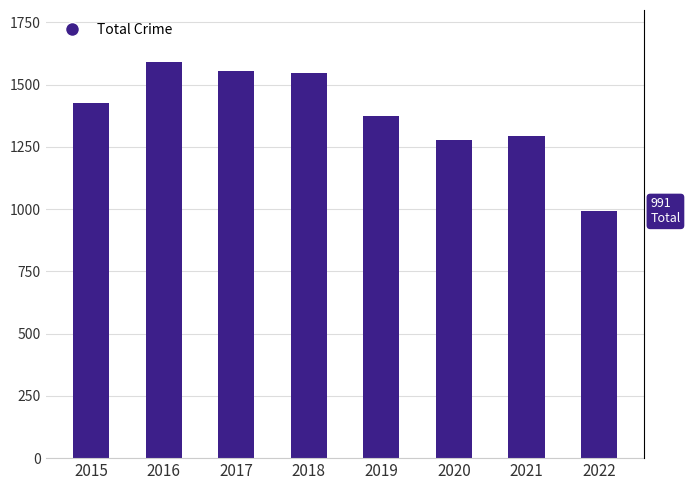

Reading left to right, list all the values displayed in this chart.

2015=1425	2016=1590	2017=1555	2018=1548	2019=1374	2020=1278	2021=1294	2022=991